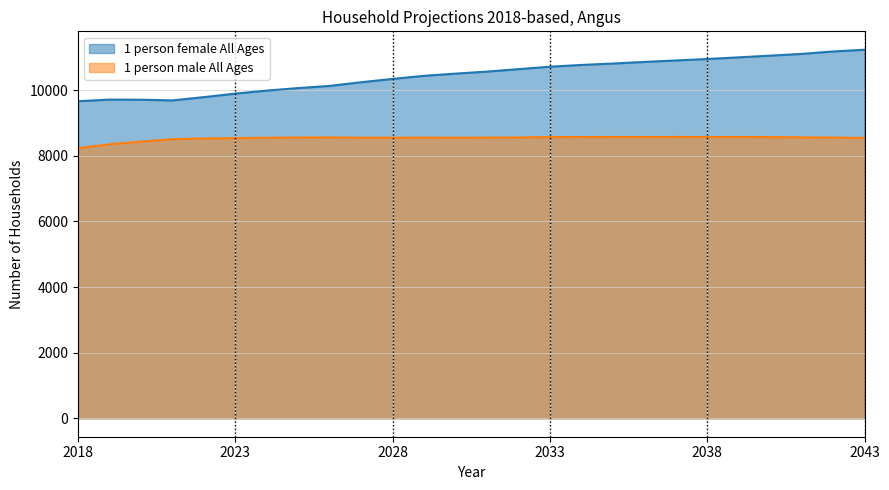

Rank the series by their average value, from highest to lowest.

1 person female All Ages, 1 person male All Ages